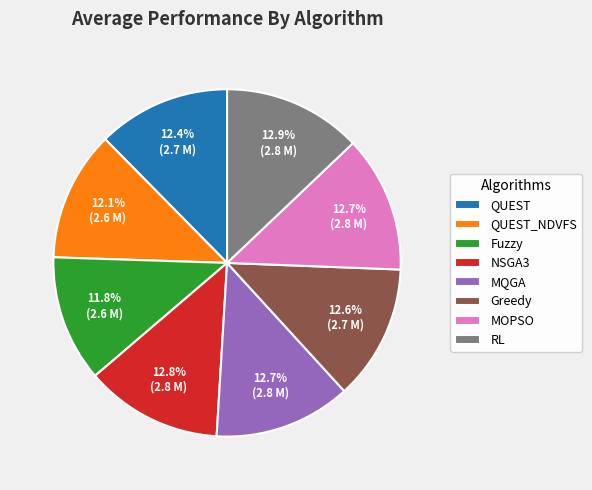

To the nearest percent, what portion does RL represent?

13%